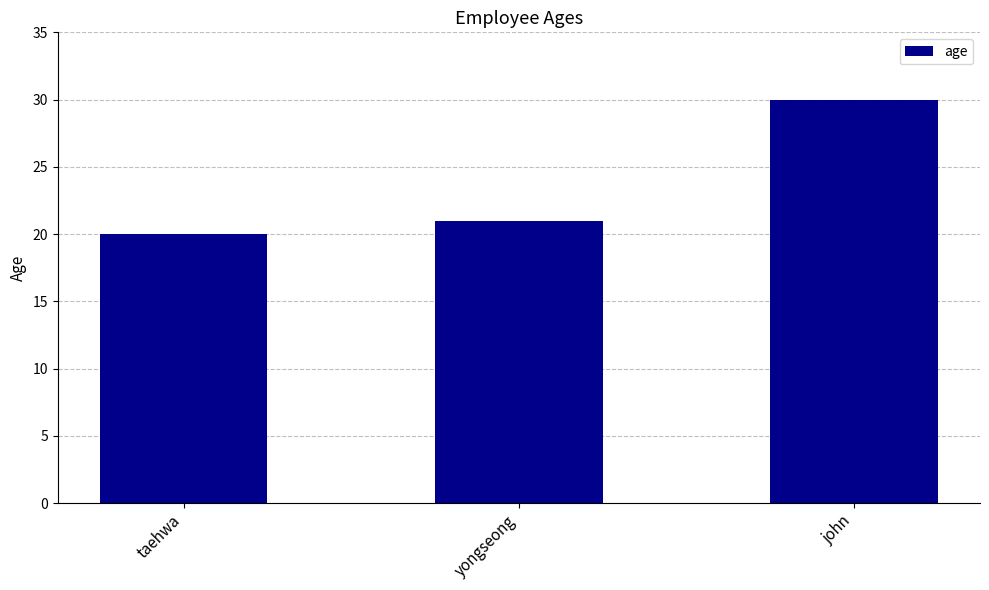

What position from the right is john?

1